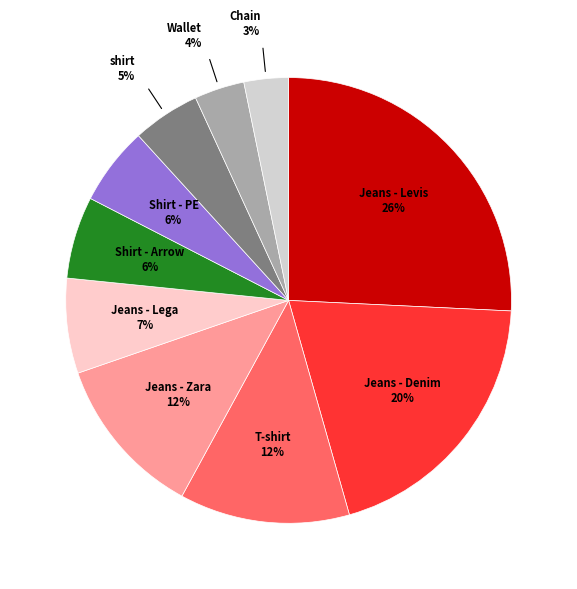

Is there any slice that represents more than half of the pie?

No